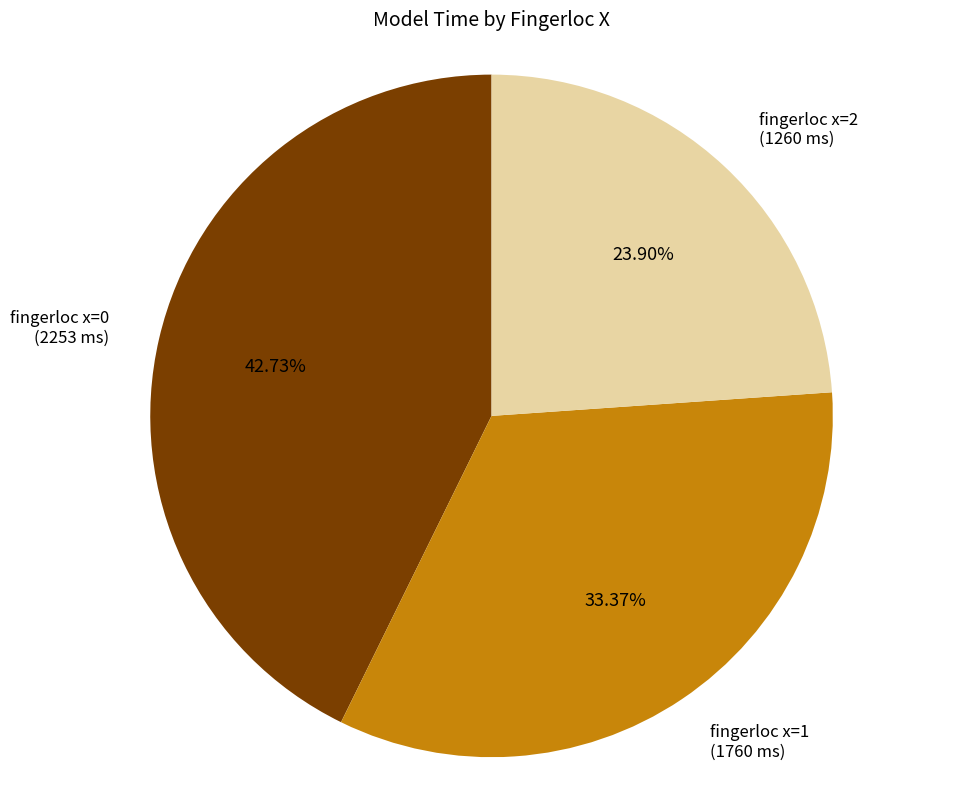

Is there any slice that represents more than half of the pie?

No